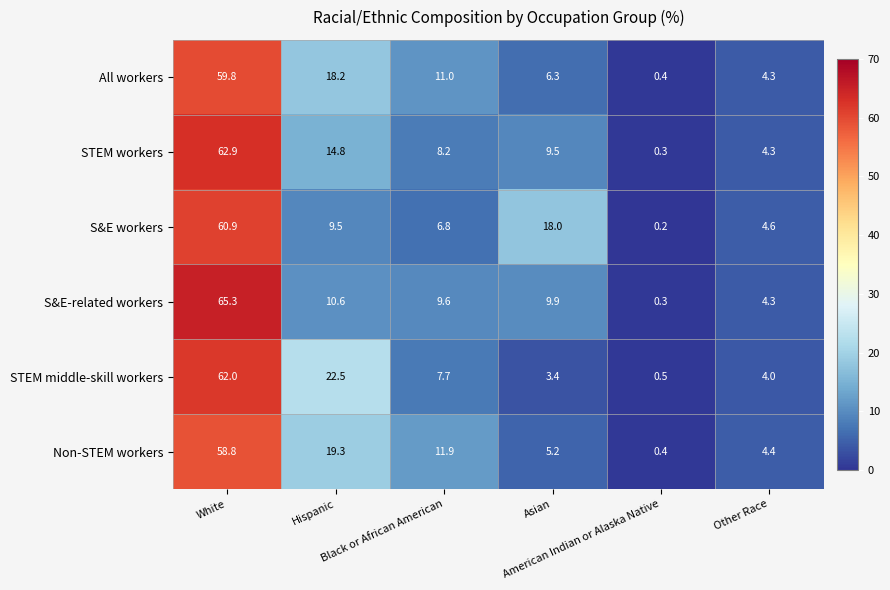

What is the maximum value shown in the chart?

65.3